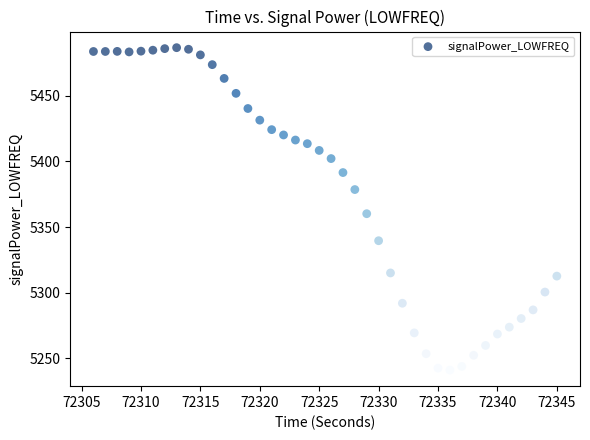

What is the range of Y values (max minus min)?

245.8